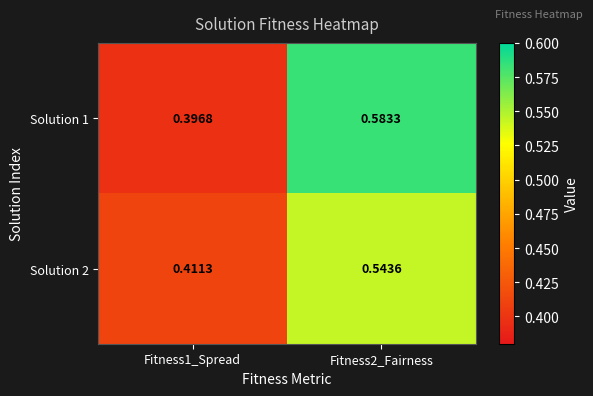

At which category is the sum across all series the highest?

Fitness2_Fairness